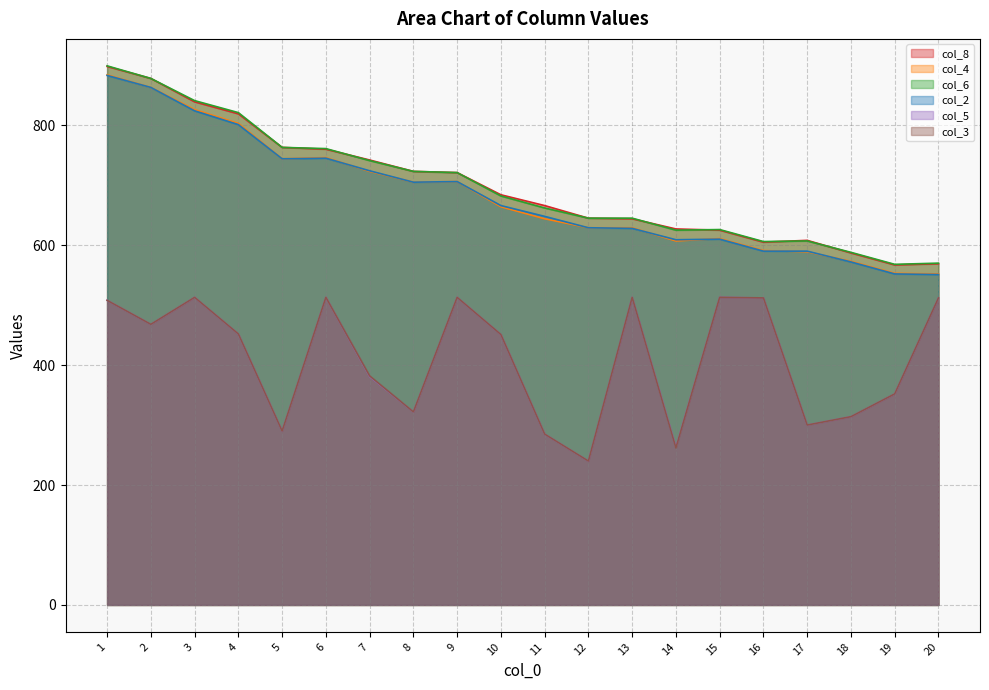

At which label does col_5 reach its minimum?

12